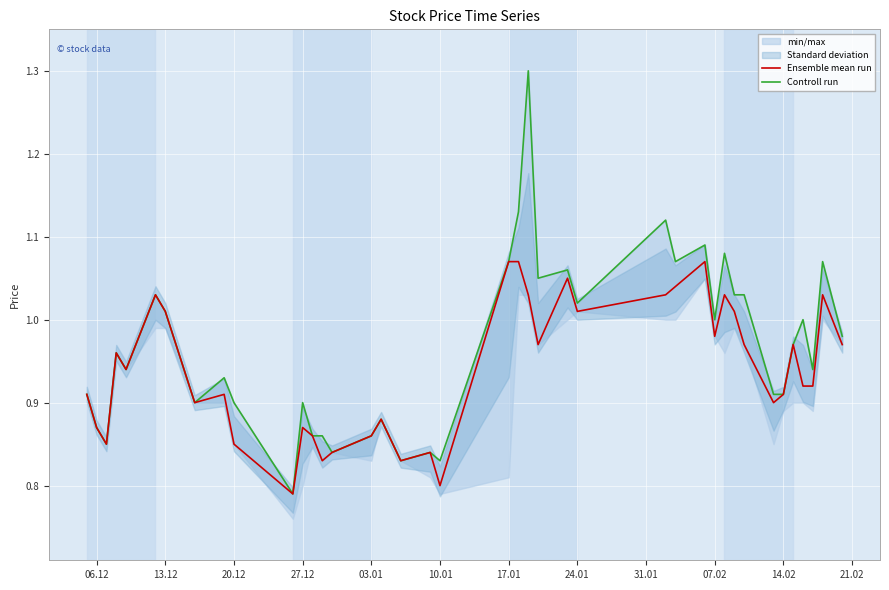

Read the Controll run value at 06.12.

0.9